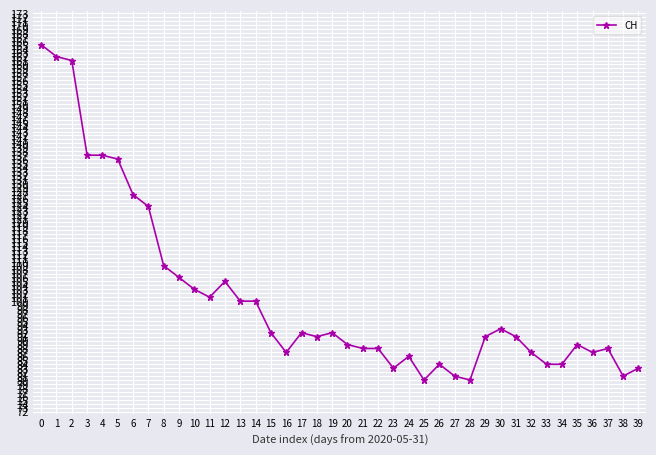

Count the number of data series in this chart.

1